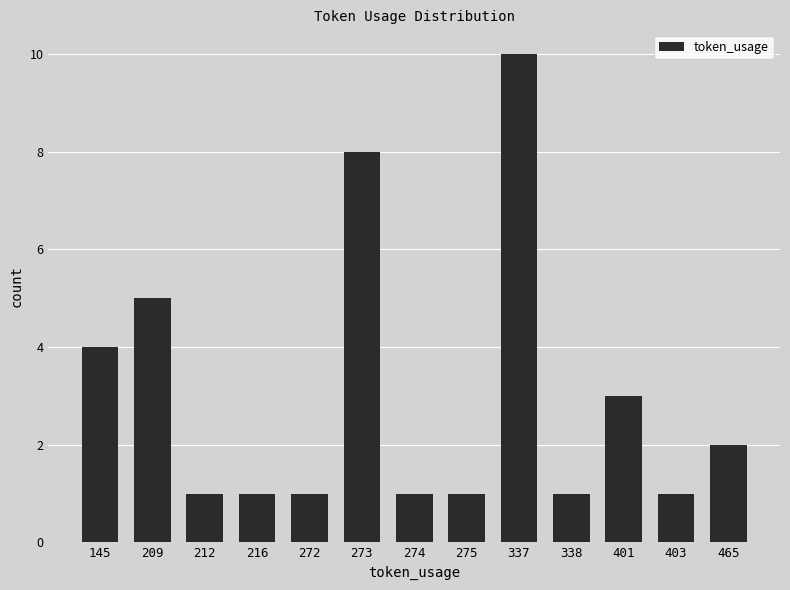

Does the chart contain stacked bars?

No